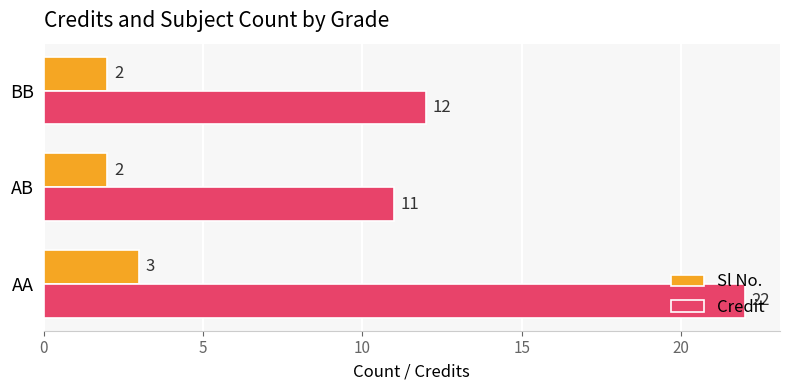

True or false: Credit has a value of 22 at AA.

True